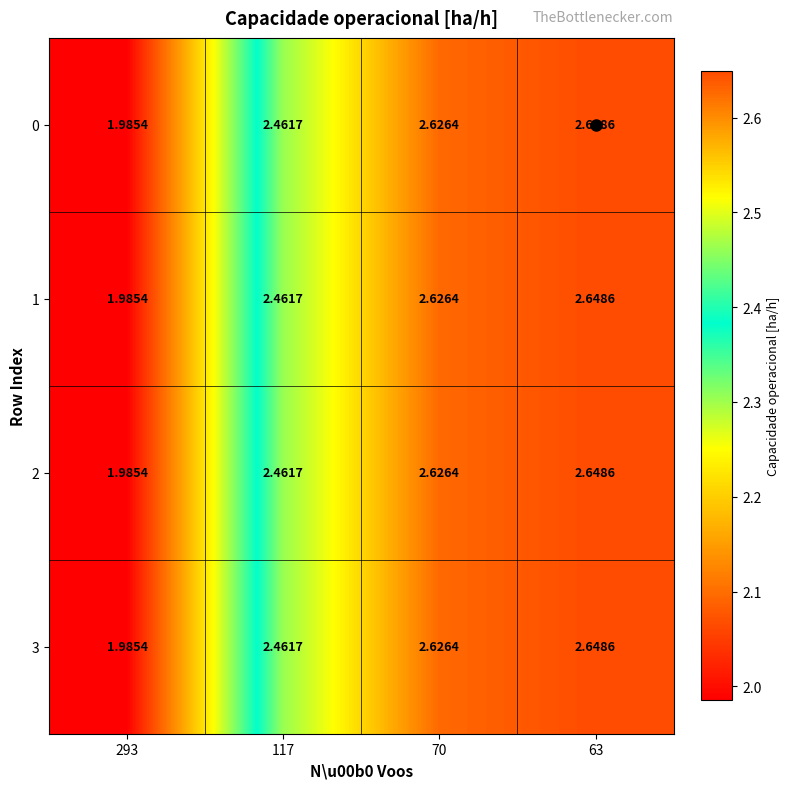

What is the total value across all series at 70?

10.5